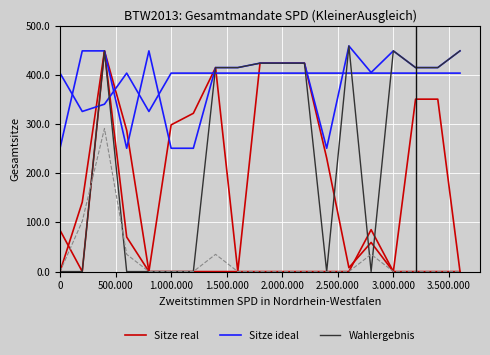

Is this an area chart (filled region under the line)?

No